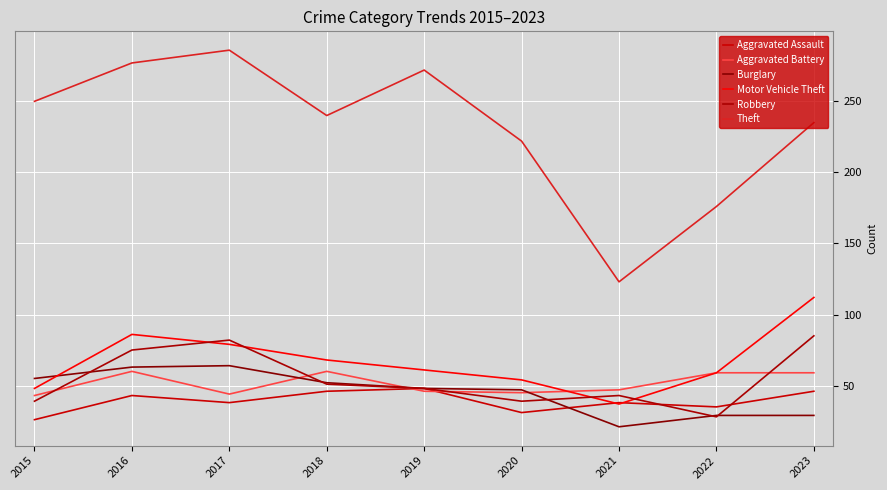

What is the average value of the Aggravated Battery series?

51